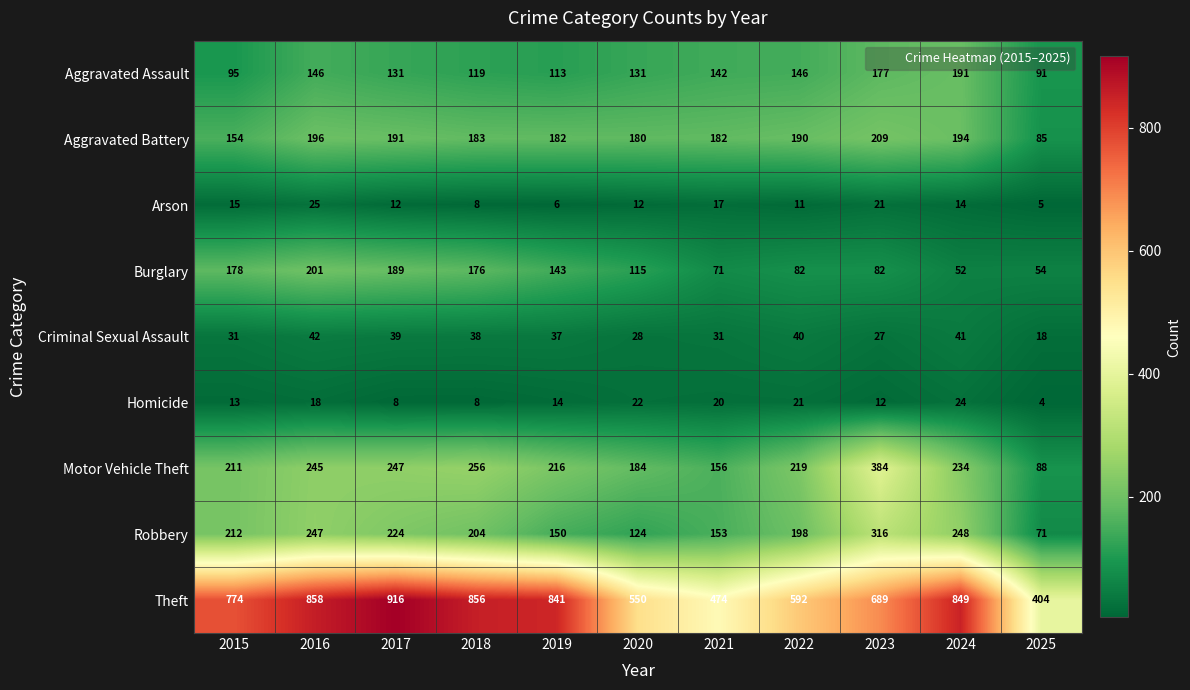

Which category has the lowest value across all series?

2025